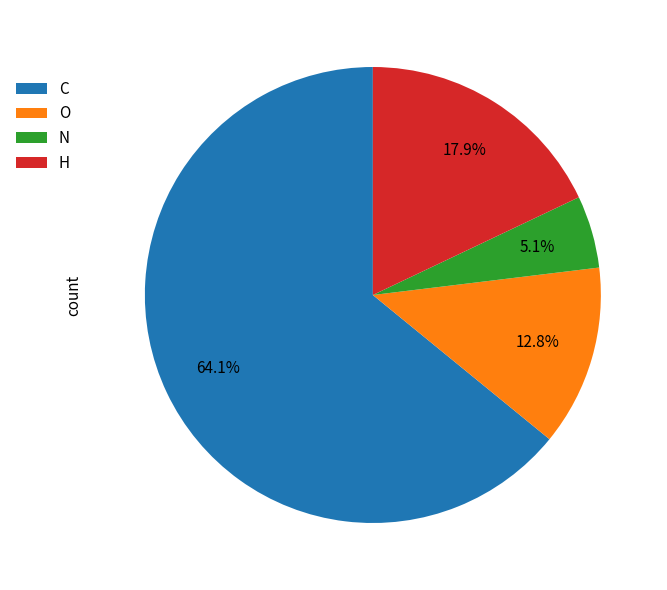

How many segments does this pie chart have?

4